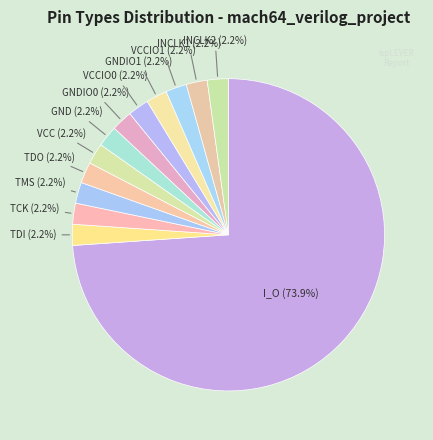

What portion of the pie excludes GNDIO1?

97.8%